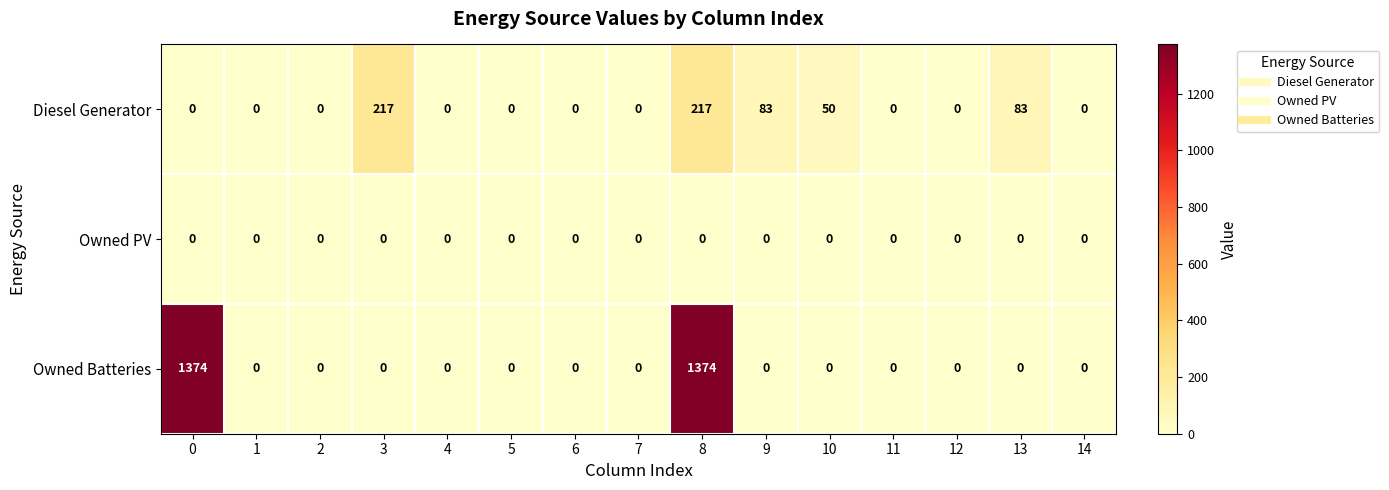

The value of Owned Batteries at 4 is -546. True or false?

False